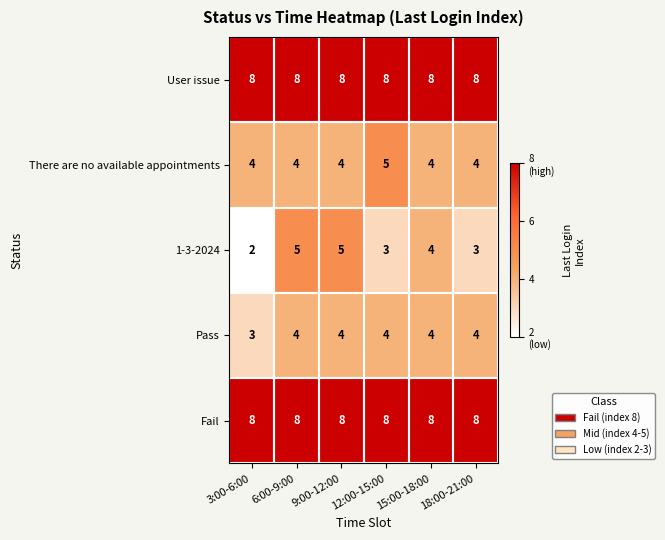

How many Pass values are between 4 and 5?

5